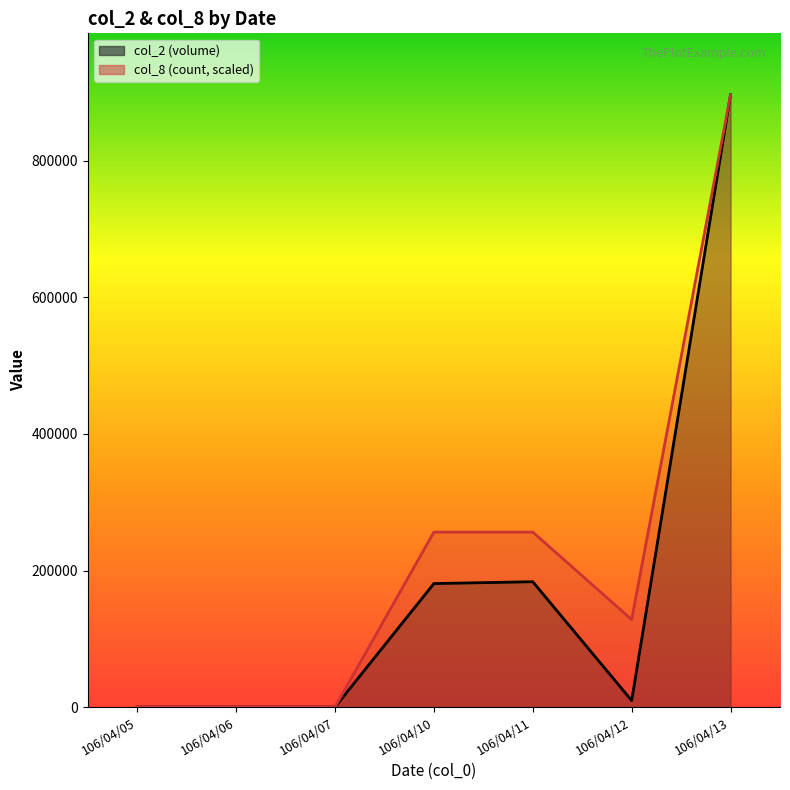

True or false: col_8 and col_2 intersect in this chart.

False